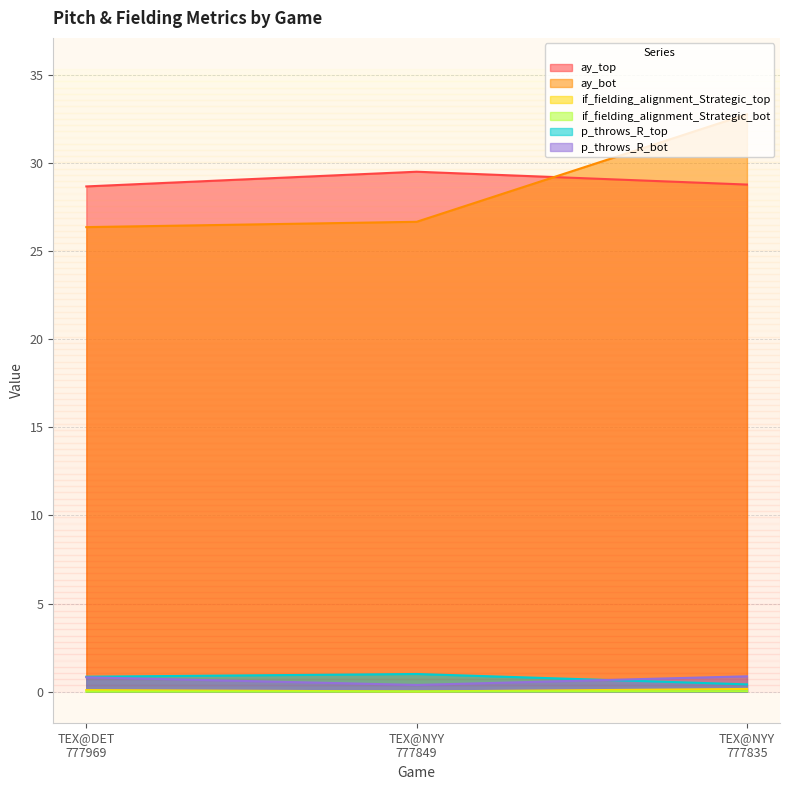

What is the maximum value shown in the chart?

32.8